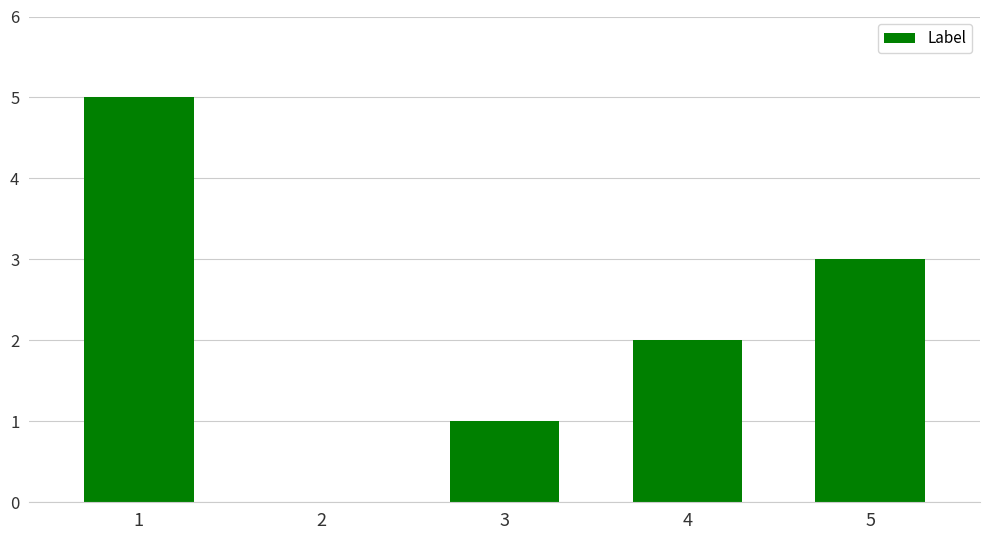

What is the sum of all values?

11